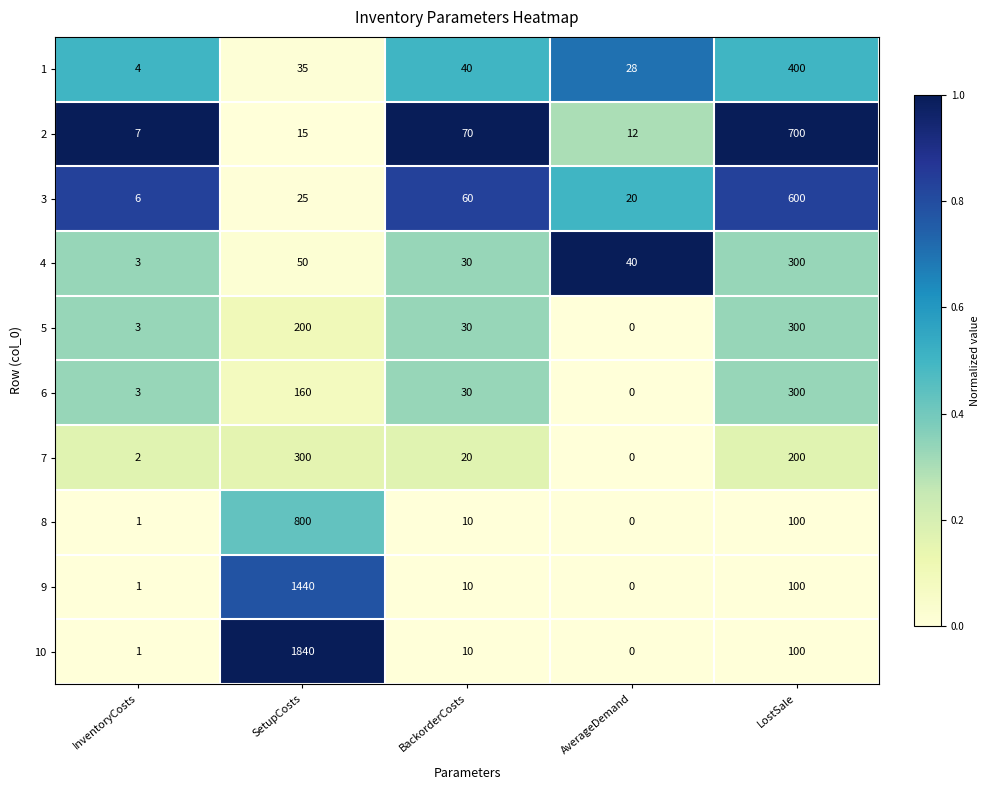

True or false: 9 has a value of 1440 at SetupCosts.

True